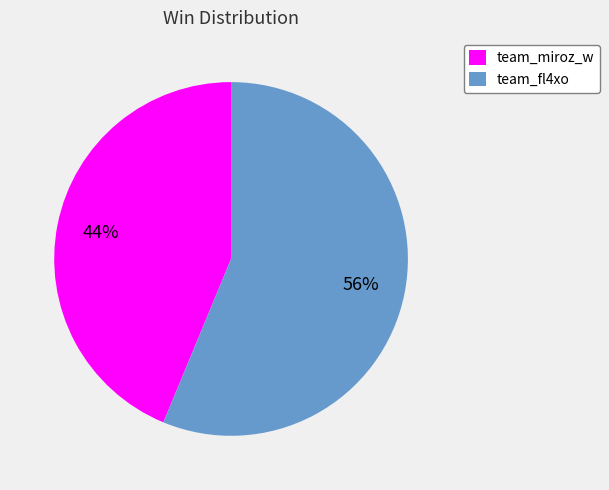

To the nearest percent, what portion does team_fl4xo represent?

56%